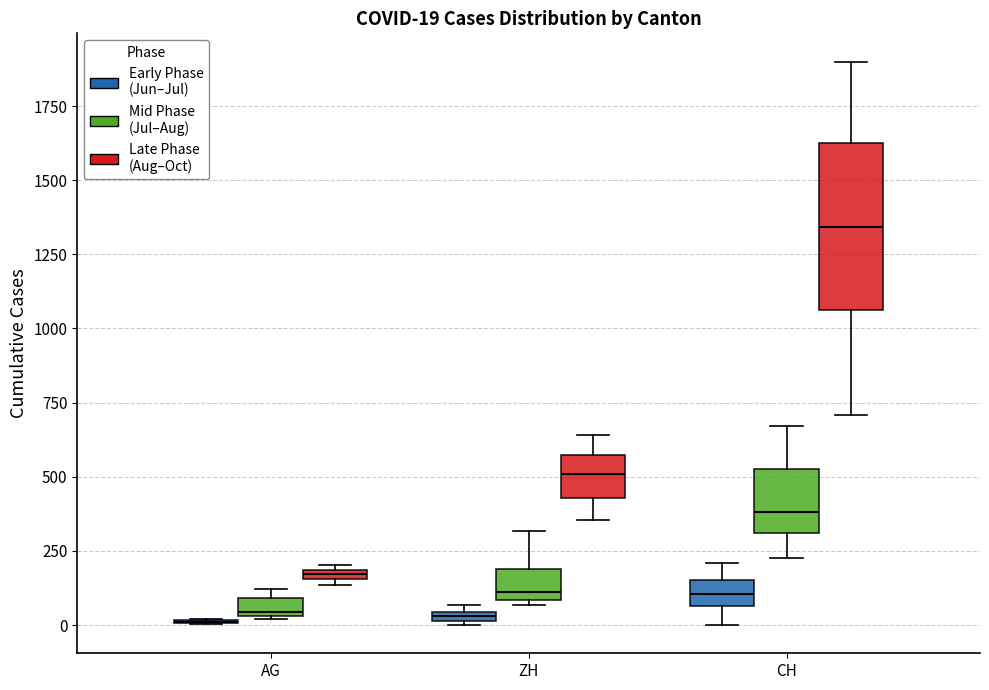

Which box is the tallest, from its lower edge to its upper edge?

CH (Late Phase (Aug–Oct))